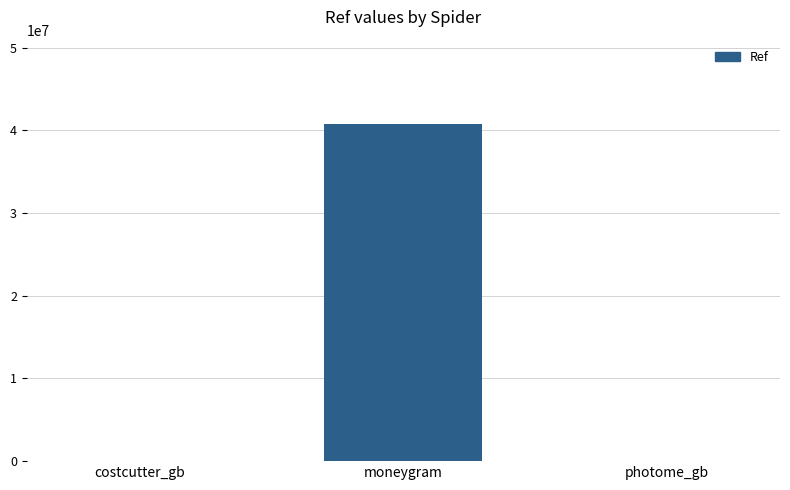

What is the approximate value at moneygram?

40790930